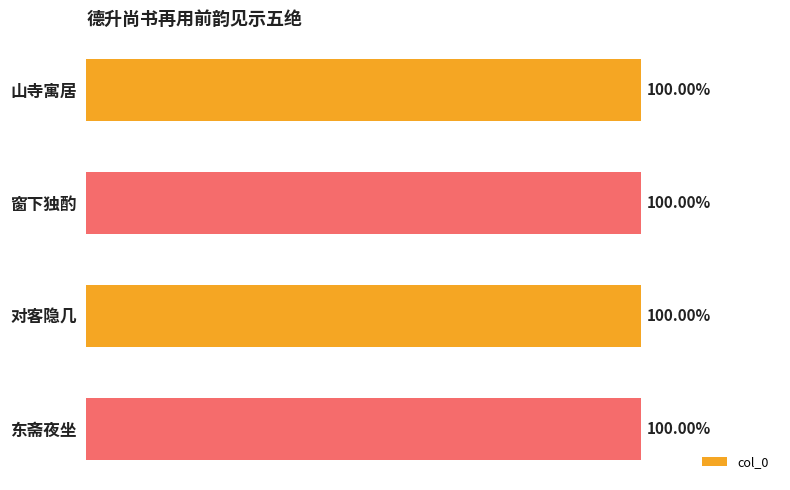

Are the bars horizontal?

Yes